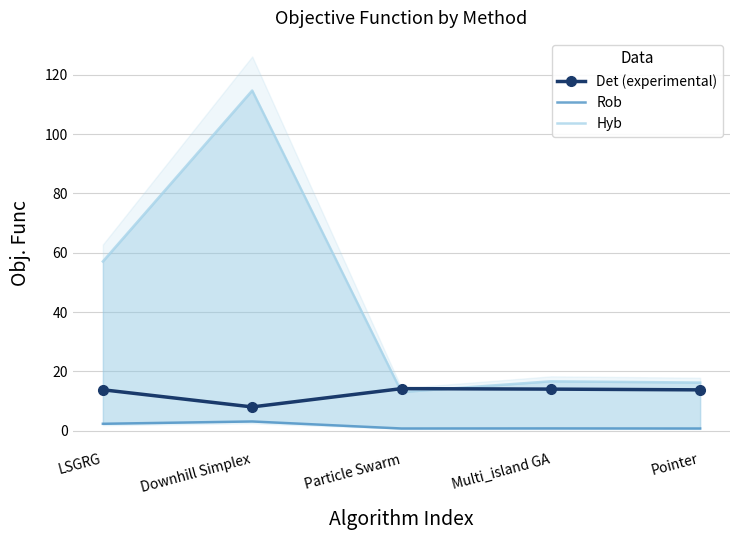

In Hyb, how many points are lower than both neighbors (excluding endpoints)?

1